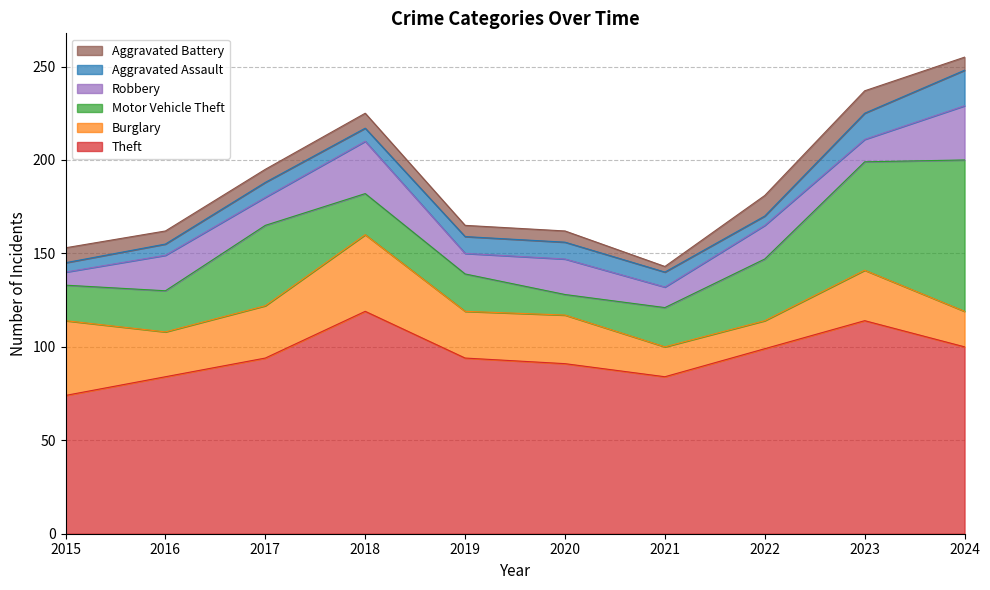

What is the difference between the Theft values at 2016 and 2018?

35